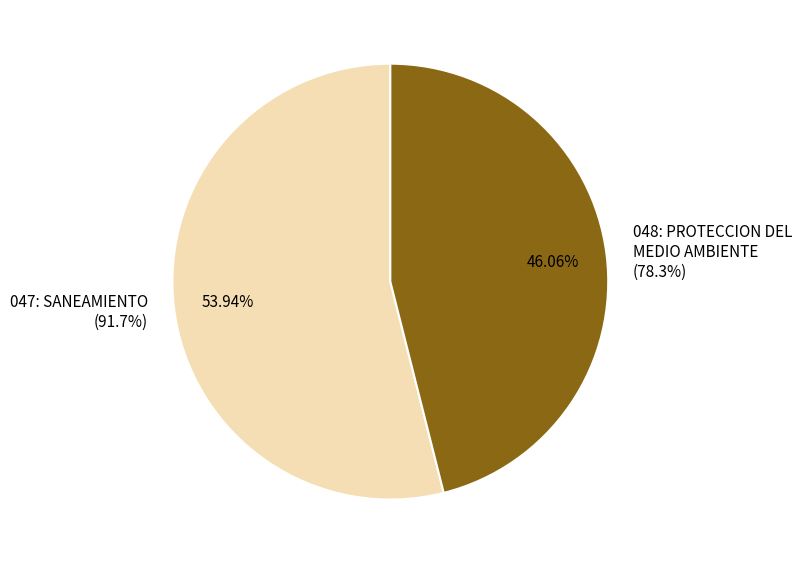

To the nearest percent, what portion does 048: PROTECCION DEL MEDIO AMBIENTE represent?

46%